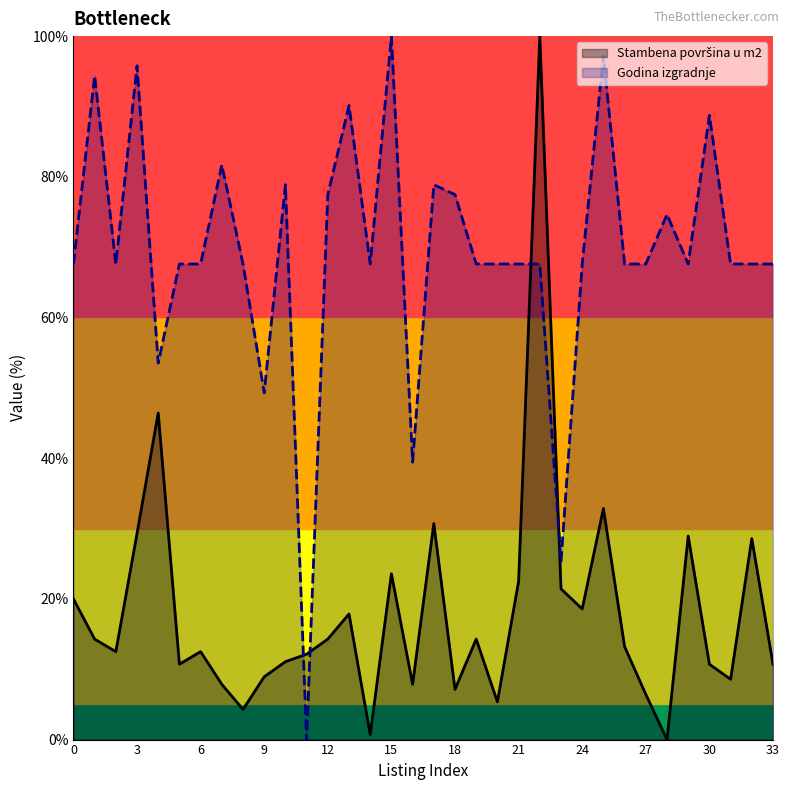

At which category does Godina izgradnje reach its first local peak?

1